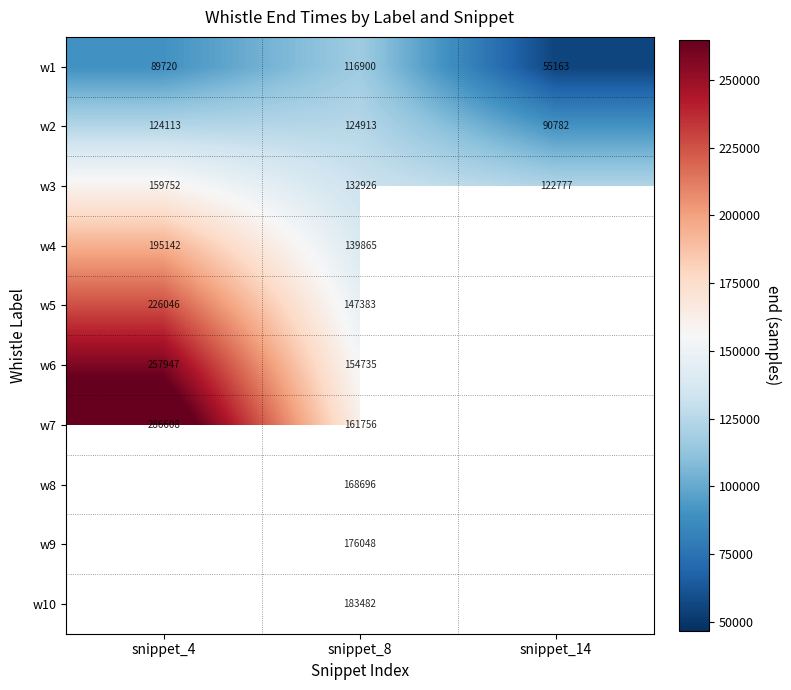

How many data points does each series have?

3